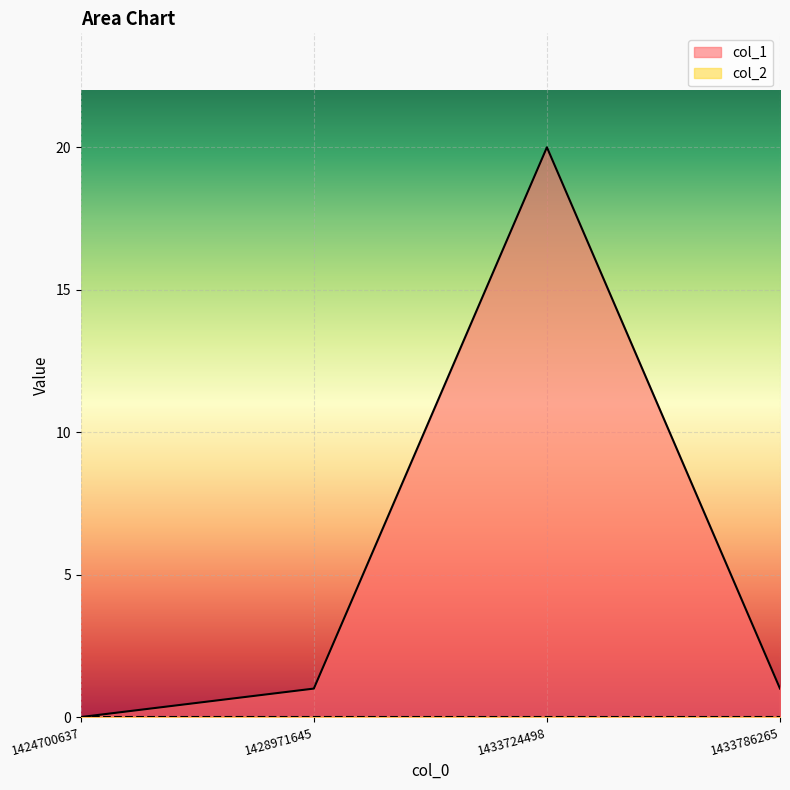

Rank the categories by value from highest to lowest.

1433724498, 1428971645, 1433786265, 1424700637